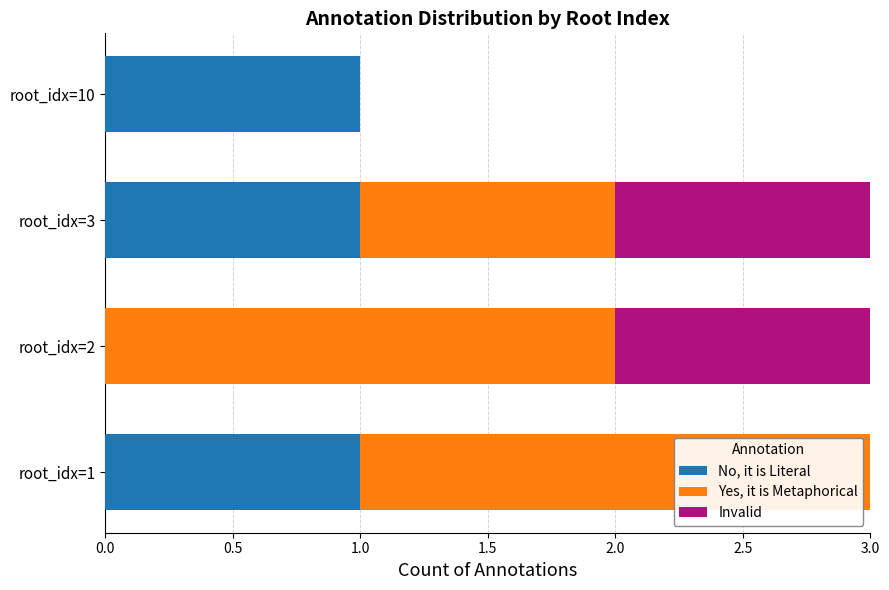

The value of No, it is Literal at root_idx=3 is 1. True or false?

True